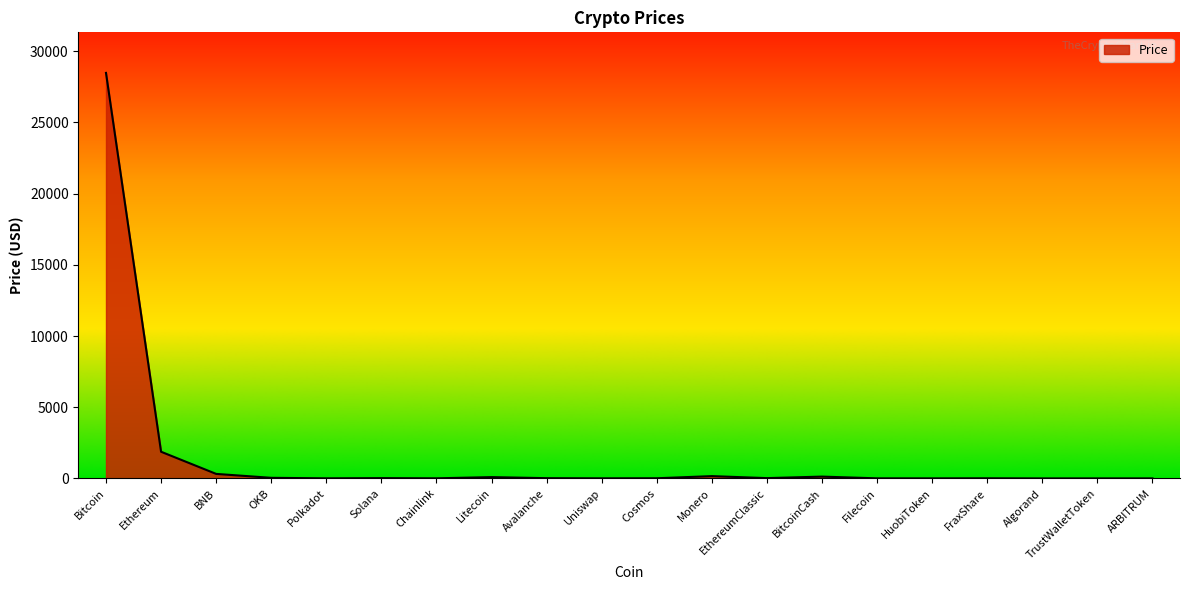

What is the greatest value displayed?

28477.9